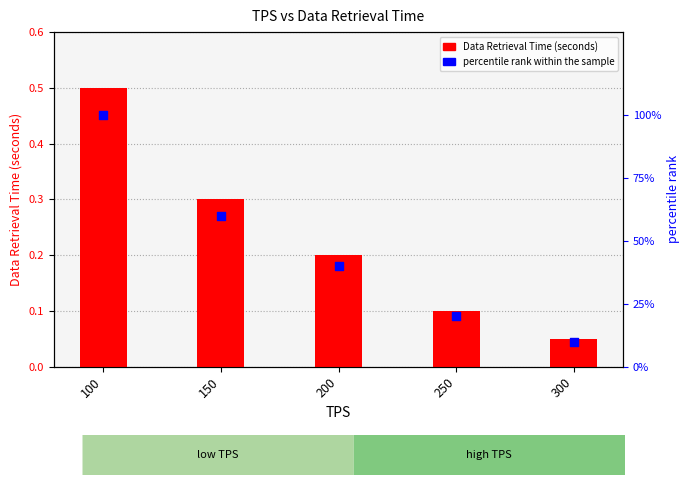

Which series reaches the maximum Y coordinate?

percentile rank within the sample